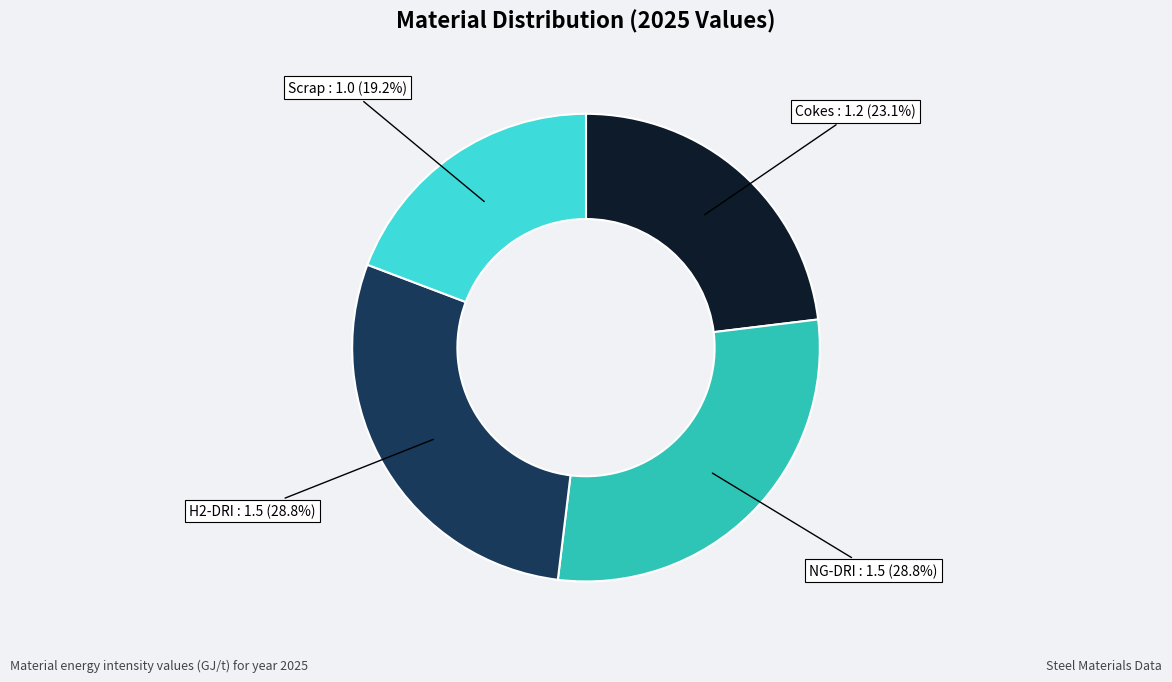

Does any single category account for the majority?

No